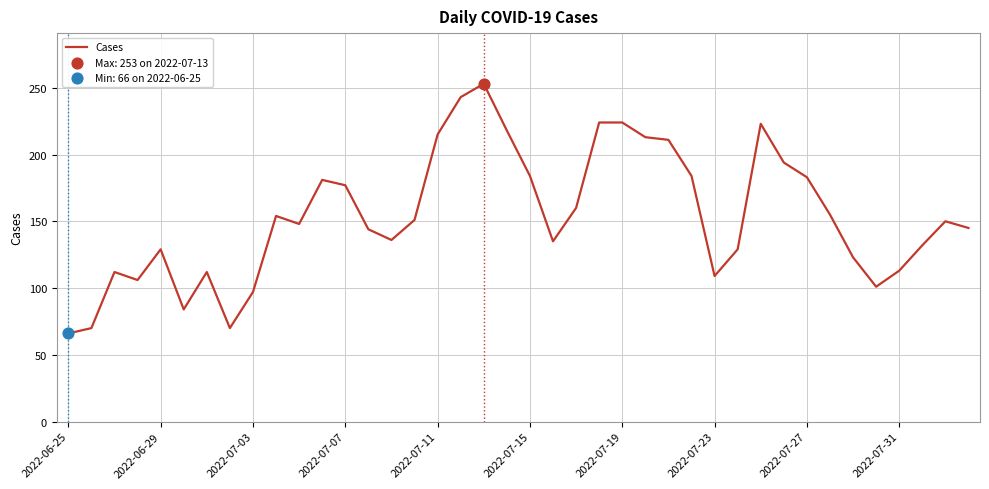

What is the smallest value displayed?

66